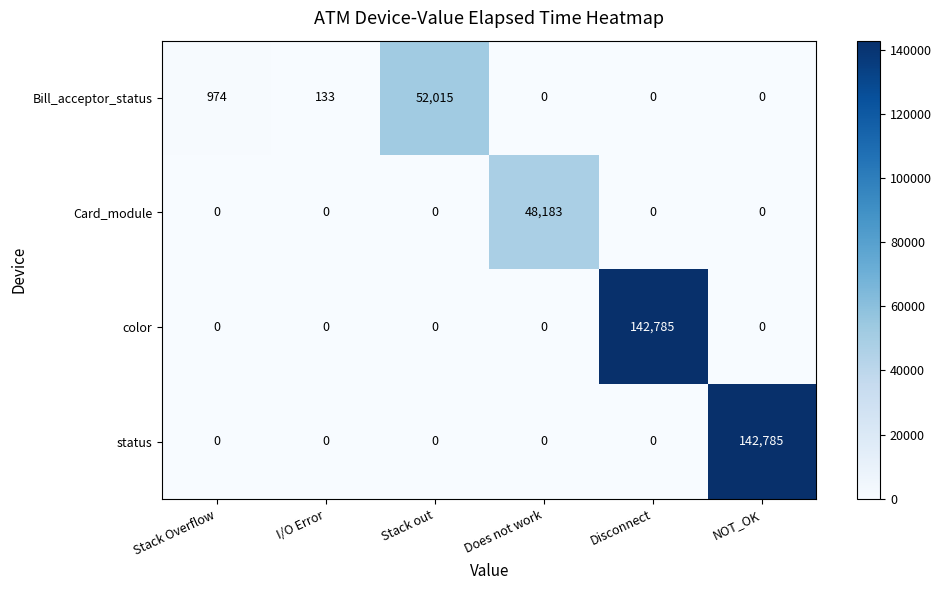

What is the total value across all series at NOT_OK?

142785